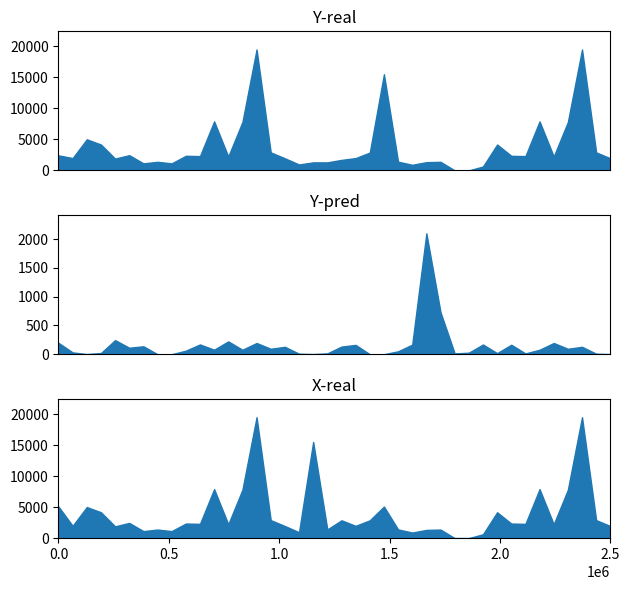

What is the spread (max minus min) of values at 35?

2035